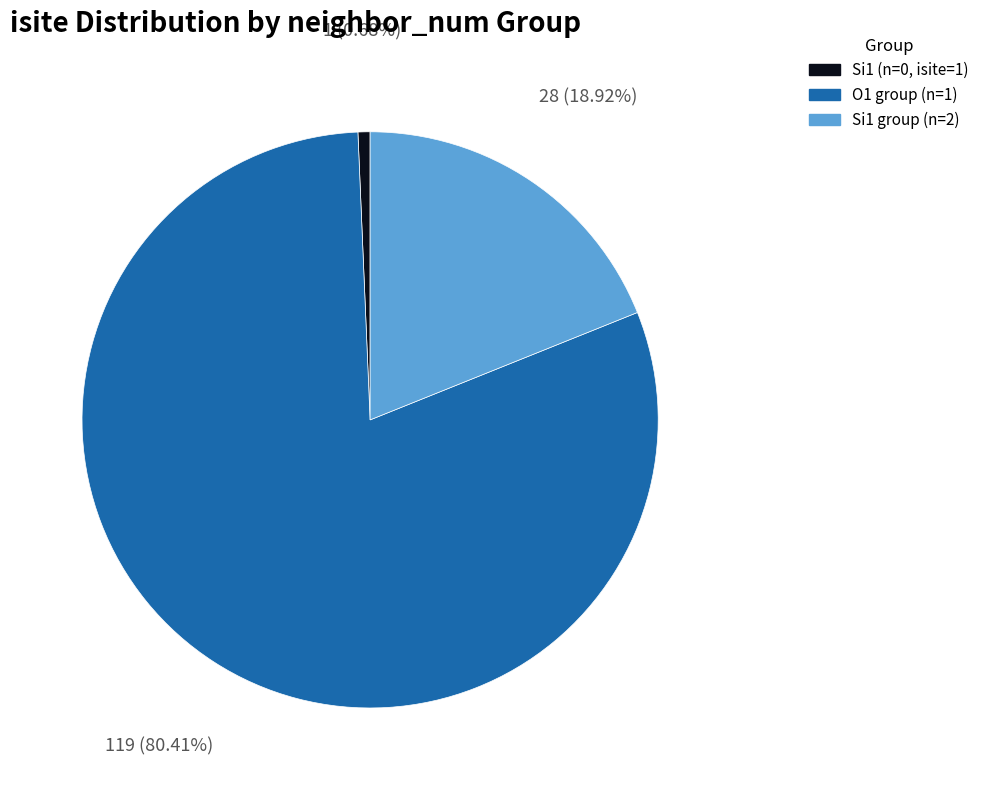

Is the sum of Si1 (n=0, isite=1) and Si1 group (n=2) greater than half?

No